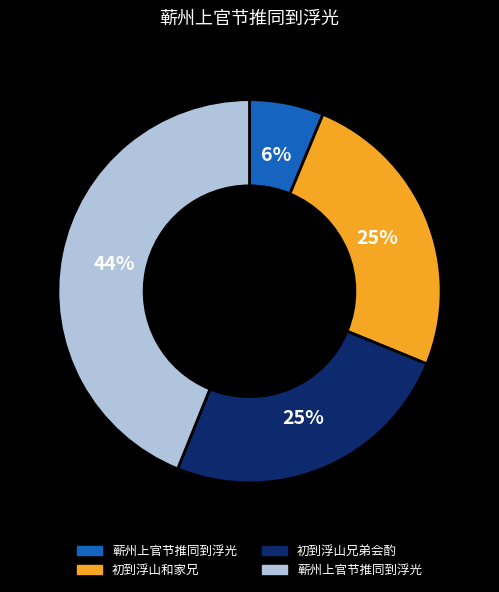

Count the number of slices in the pie.

4